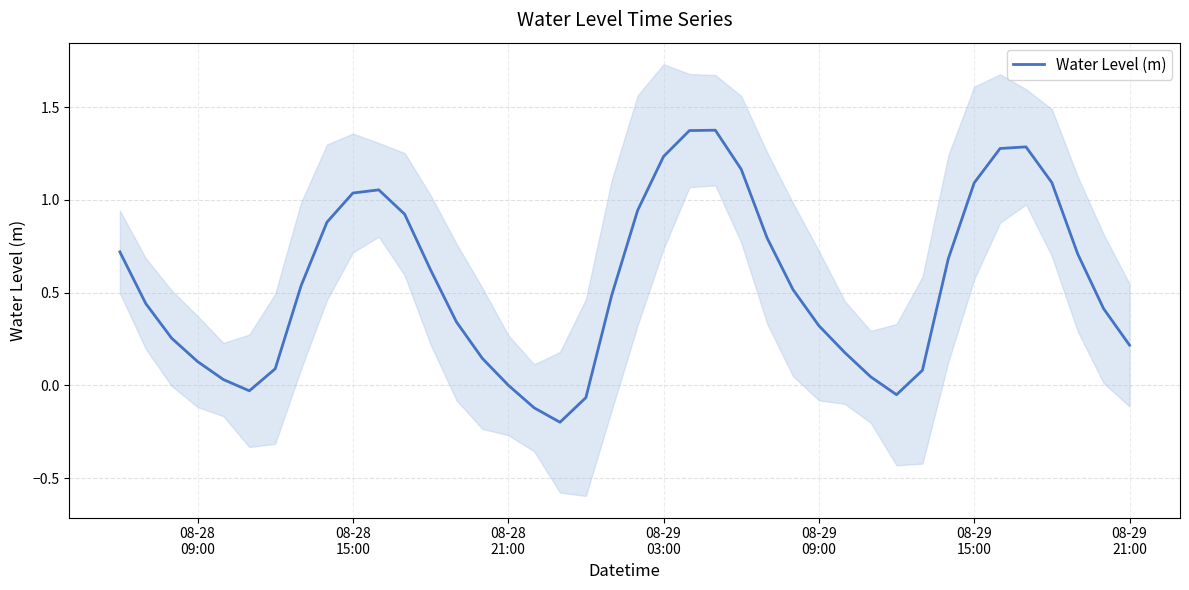

What is the difference between the second highest and minimum values?

1.6